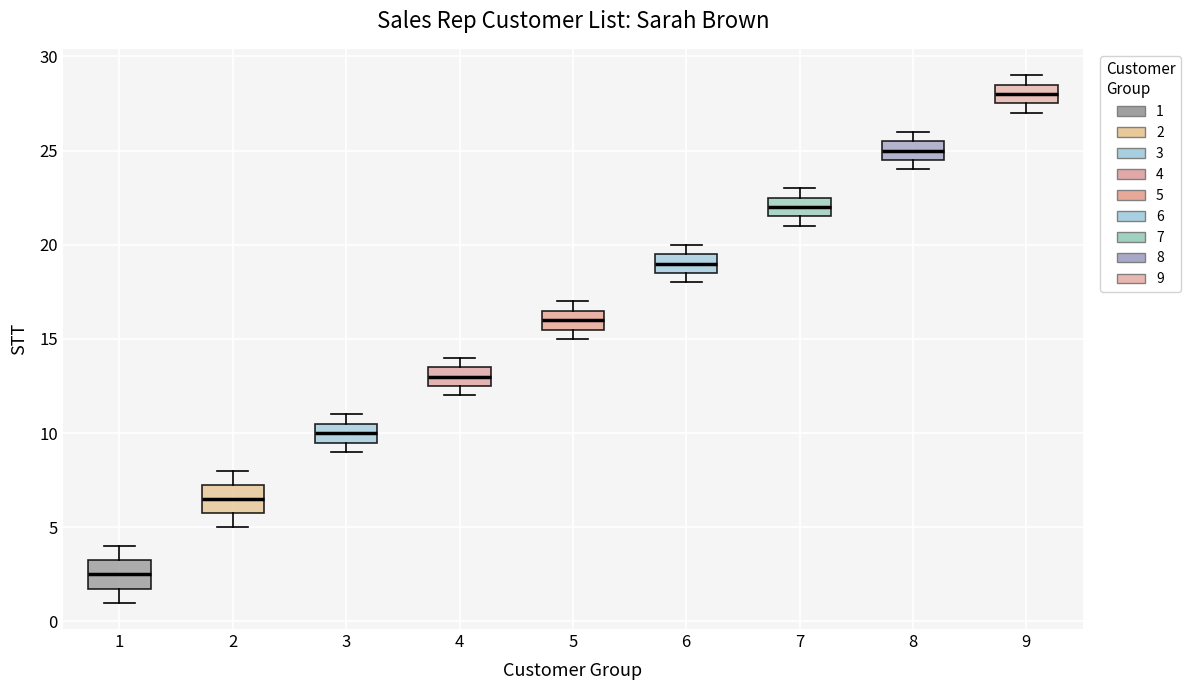

Reading left to right, transcribe this box plot: for each box, give where its median line is, the range the box spans, and where its two whiskers end, as read against the y-axis. The values are not printed on the chart, so give them approximately, as read against the axis.

1: median 2.5, box 2.0 to 3.5, whiskers 1.0 to 4.0
2: median 6.5, box 6.0 to 7.5, whiskers 5.0 to 8.0
3: median 10.0, box 9.5 to 10.5, whiskers 9.0 to 11.0
4: median 13.0, box 12.5 to 13.5, whiskers 12.0 to 14.0
5: median 16.0, box 15.5 to 16.5, whiskers 15.0 to 17.0
6: median 19.0, box 18.5 to 19.5, whiskers 18.0 to 20.0
7: median 22.0, box 21.5 to 22.5, whiskers 21.0 to 23.0
8: median 25.0, box 24.5 to 25.5, whiskers 24.0 to 26.0
9: median 28.0, box 27.5 to 28.5, whiskers 27.0 to 29.0